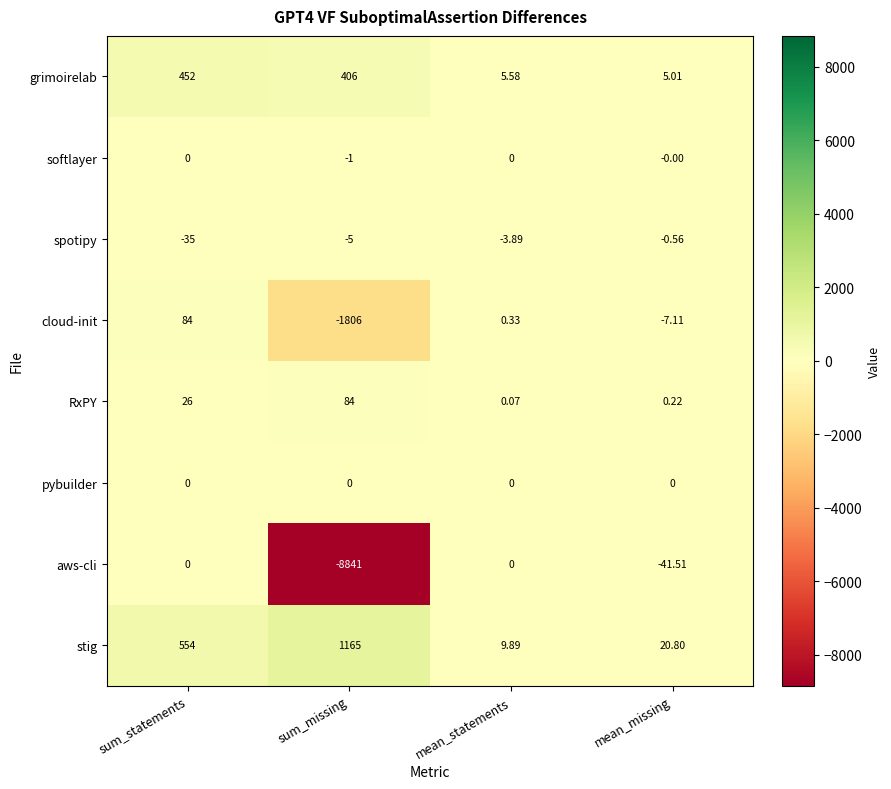

At sum_missing, list the series in order from largest to smallest.

stig, grimoirelab, RxPY, pybuilder, softlayer, spotipy, cloud-init, aws-cli